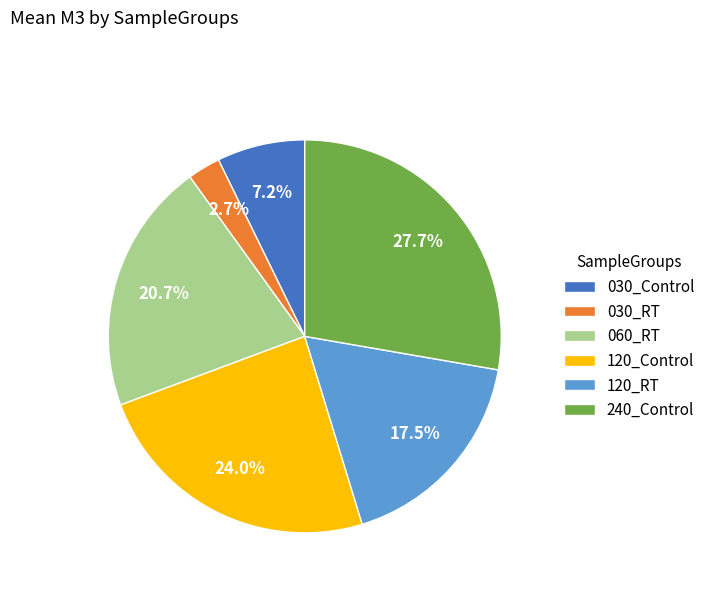

The 120_Control slice represents 24% of the pie. True or false?

True